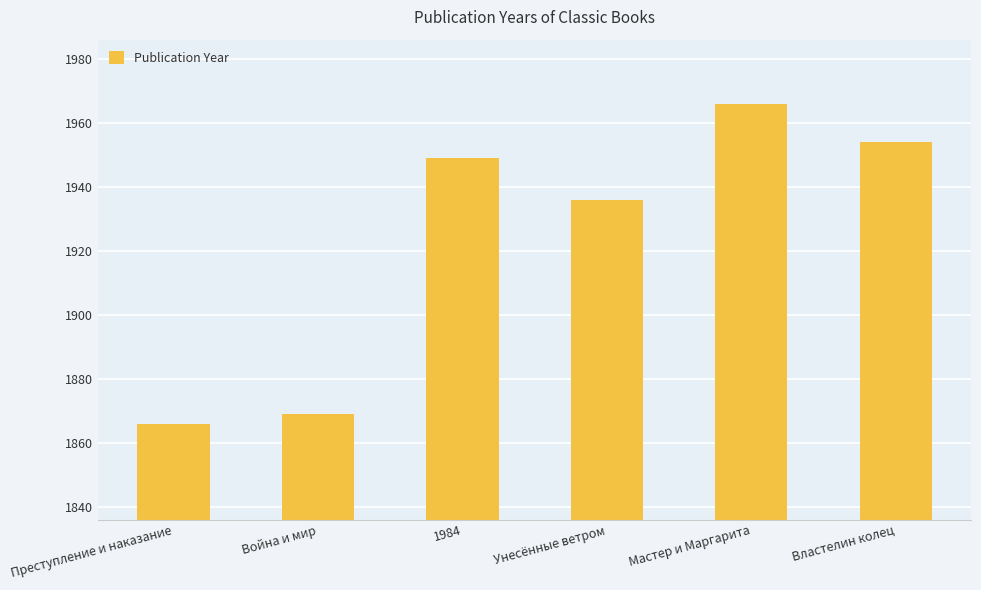

Rank the categories by value from lowest to highest.

Преступление и наказание, Война и мир, Унесённые ветром, 1984, Властелин колец, Мастер и Маргарита